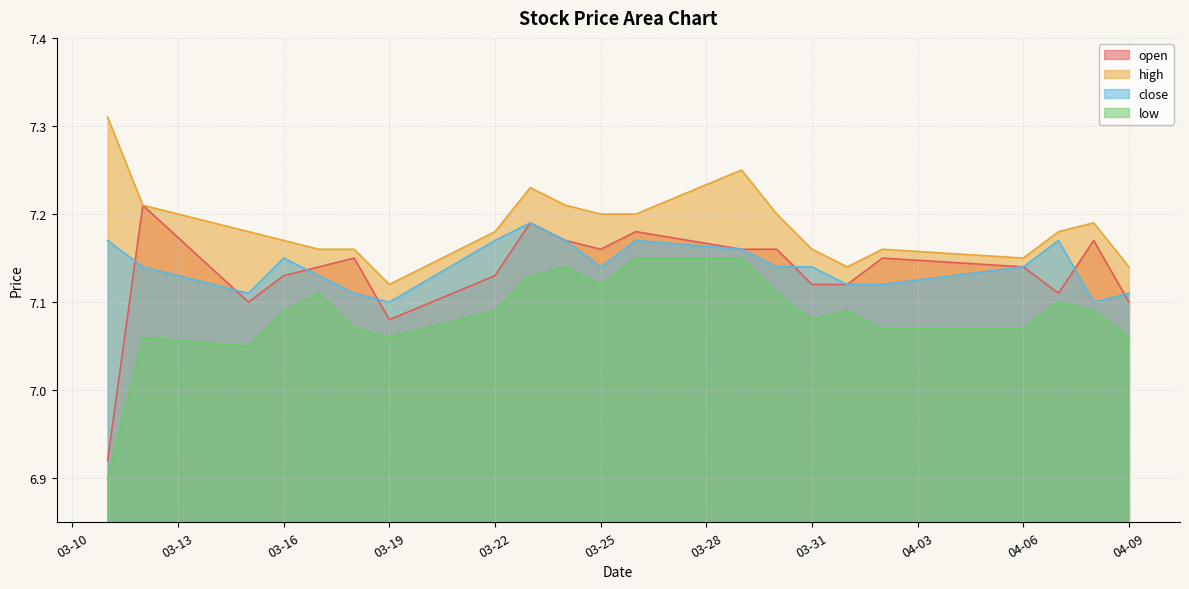

The value of low at 2021-03-15 is 7.0. True or false?

True